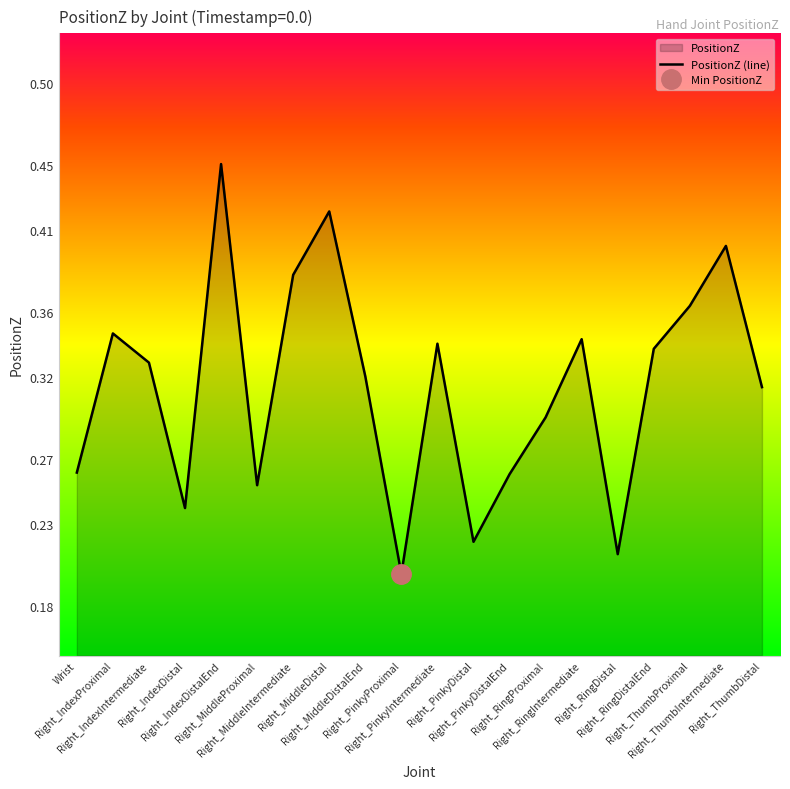

Is it true that the value at Right_RingIntermediate is 0.3?

True